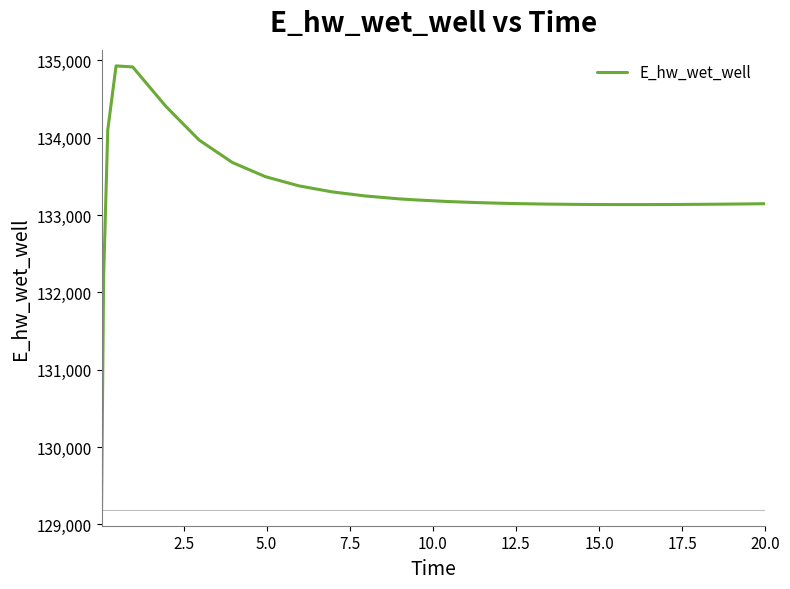

What is the smallest value displayed?

129182.3